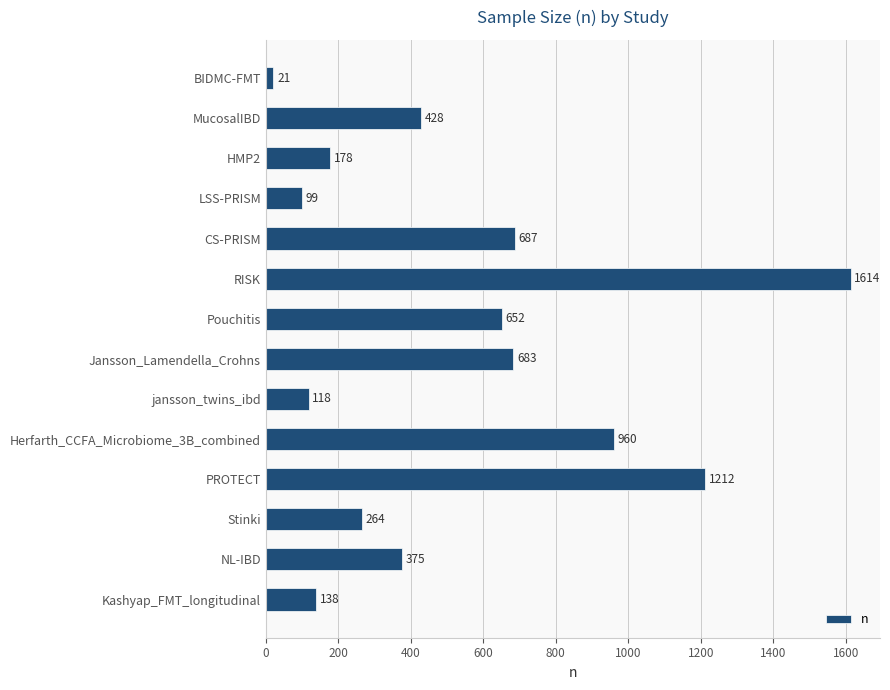

Reading top to bottom, extract all data points from this chart.

21	428	178	99	687	1614	652	683	118	960	1212	264	375	138